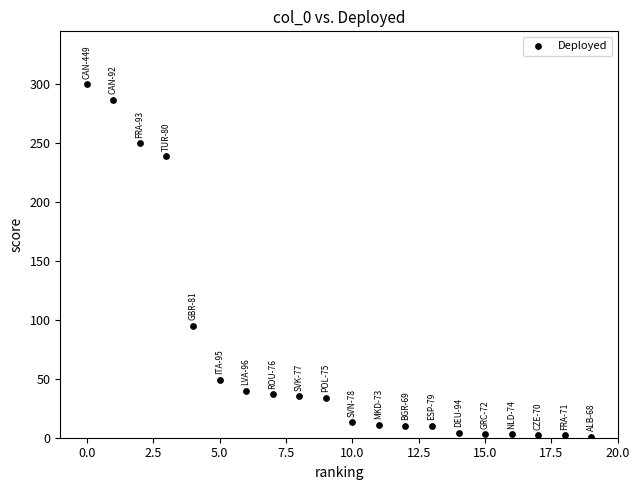

What is the range of Y values (max minus min)?

299